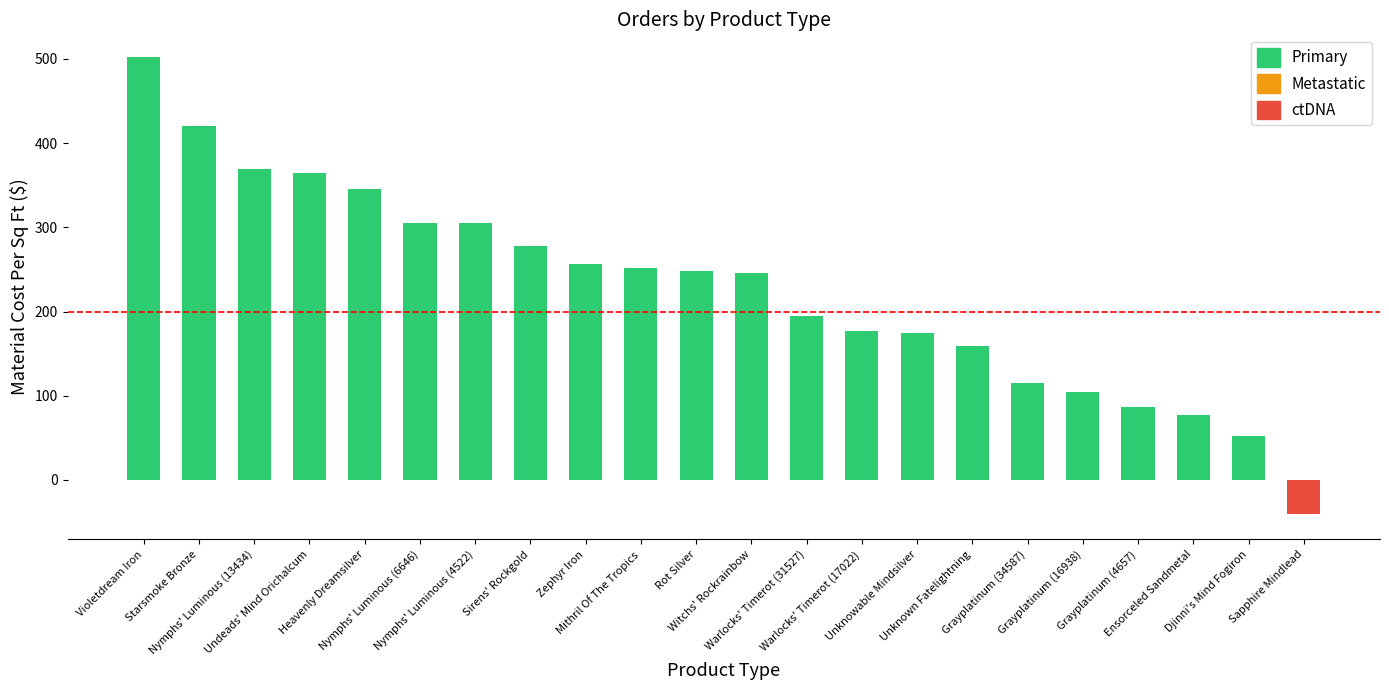

Is it true that the value at Ensorceled Sandmetal is 77.4?

True